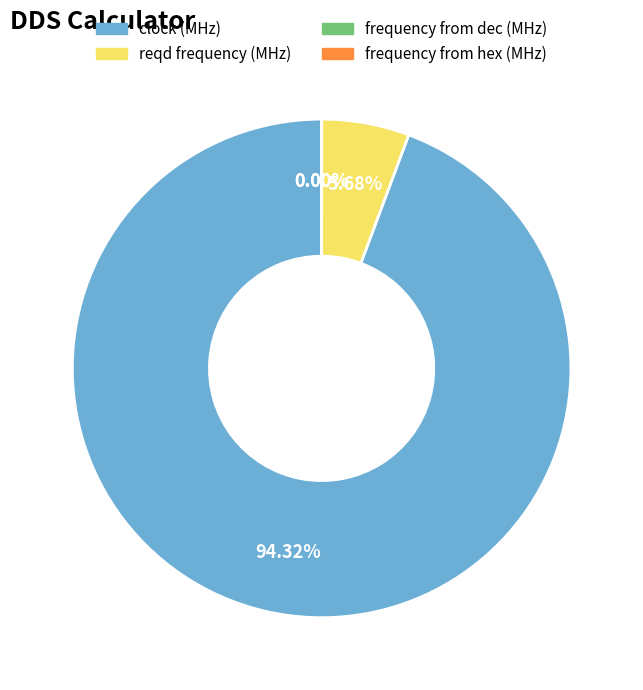

Which slice is the largest?

clock (MHz)